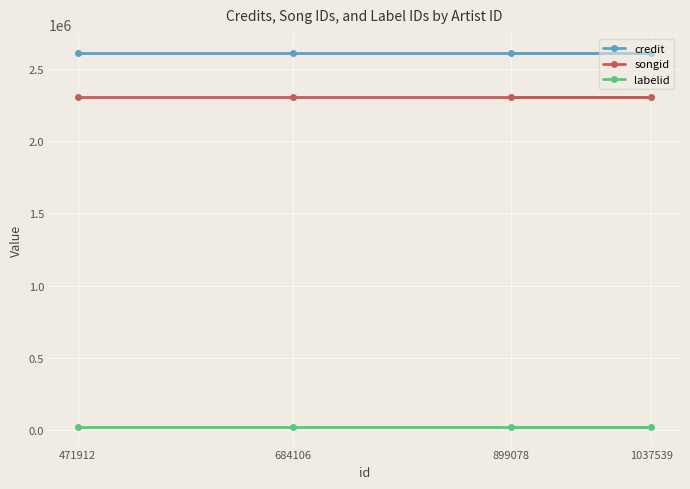

How many lines are shown in the chart?

3